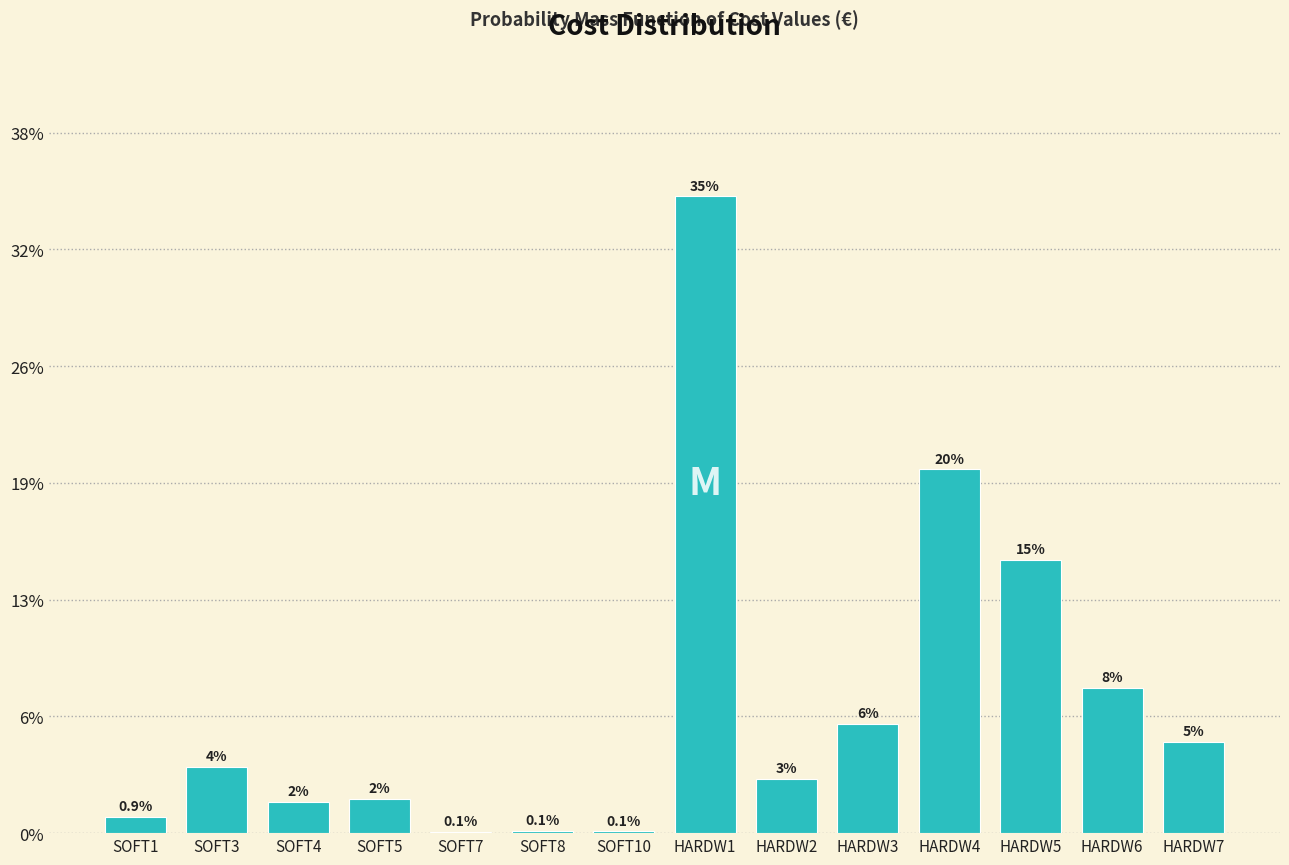

Are the bars horizontal?

No